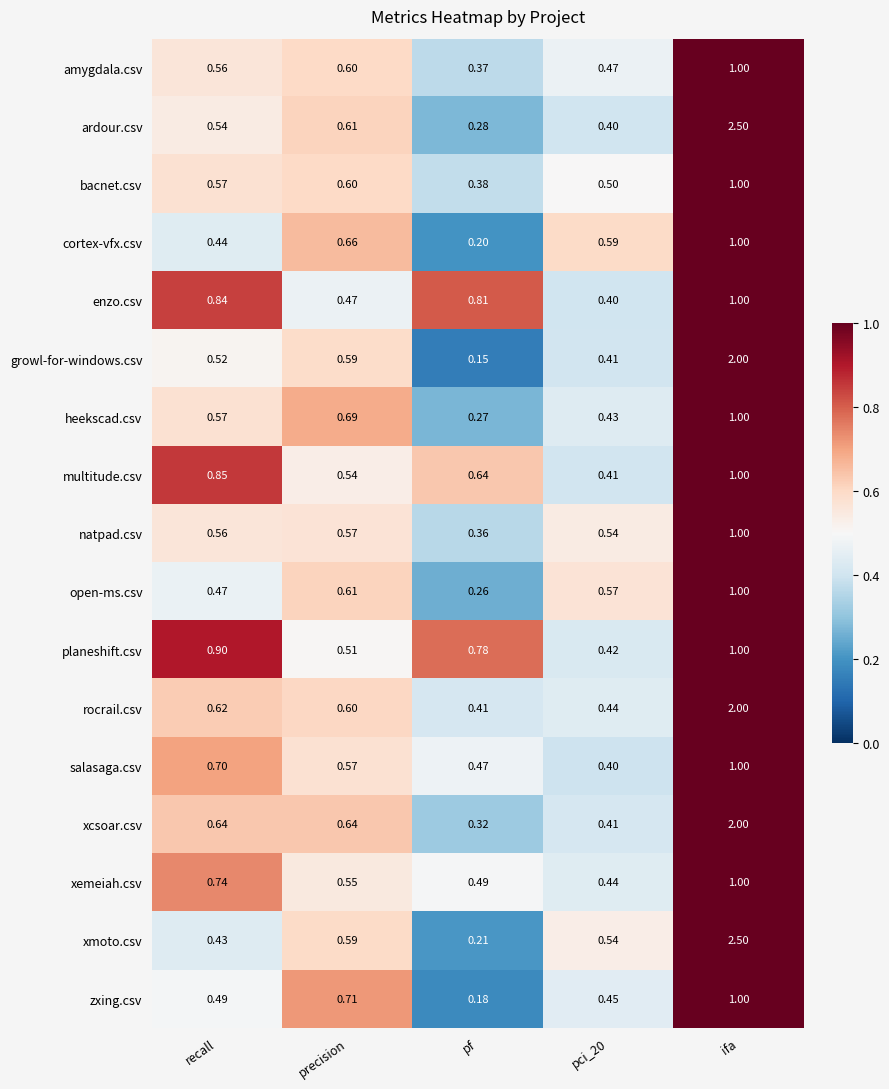

Which series has the largest total across all categories?

ardour.csv